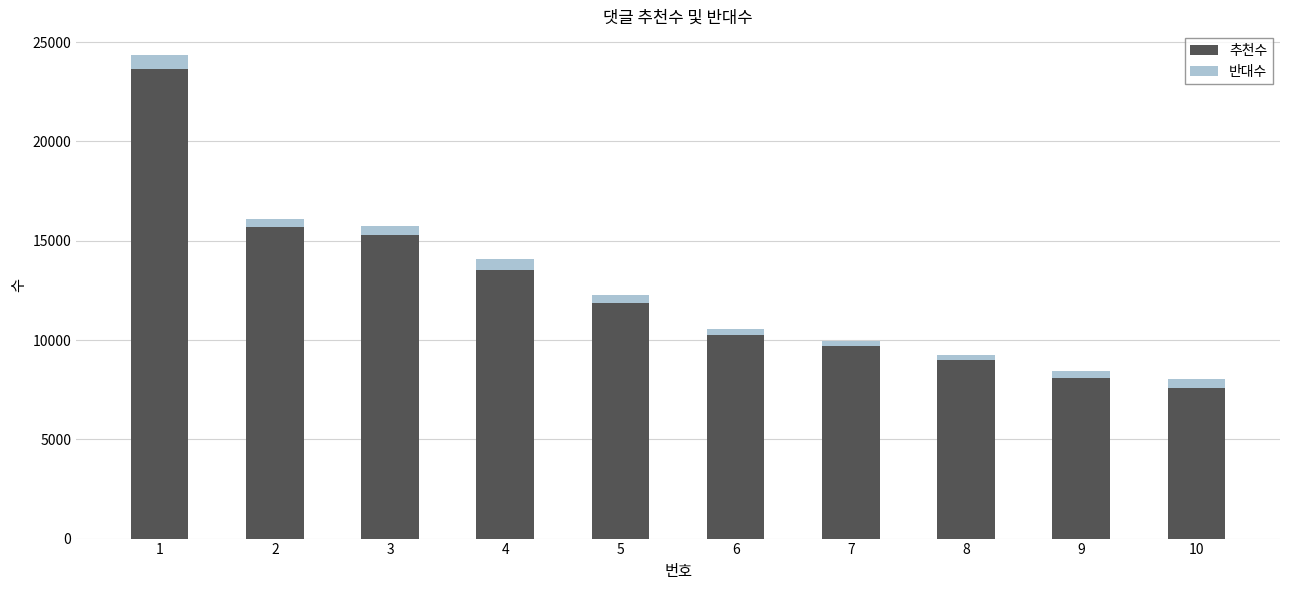

What is the minimum value for 추천수?

7594